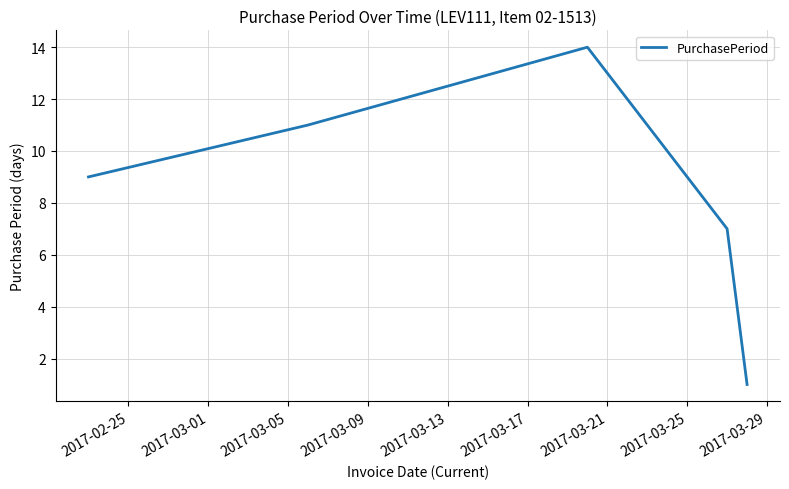

How many interior local peaks (higher than both neighbors) does the data have?

1